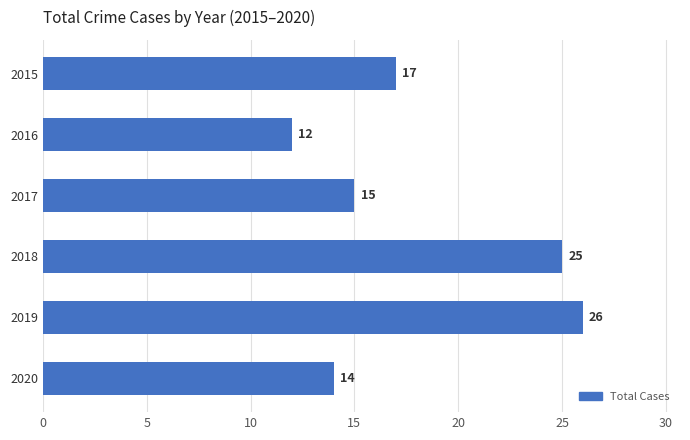

Rank the categories by value from highest to lowest.

2019, 2018, 2015, 2017, 2020, 2016